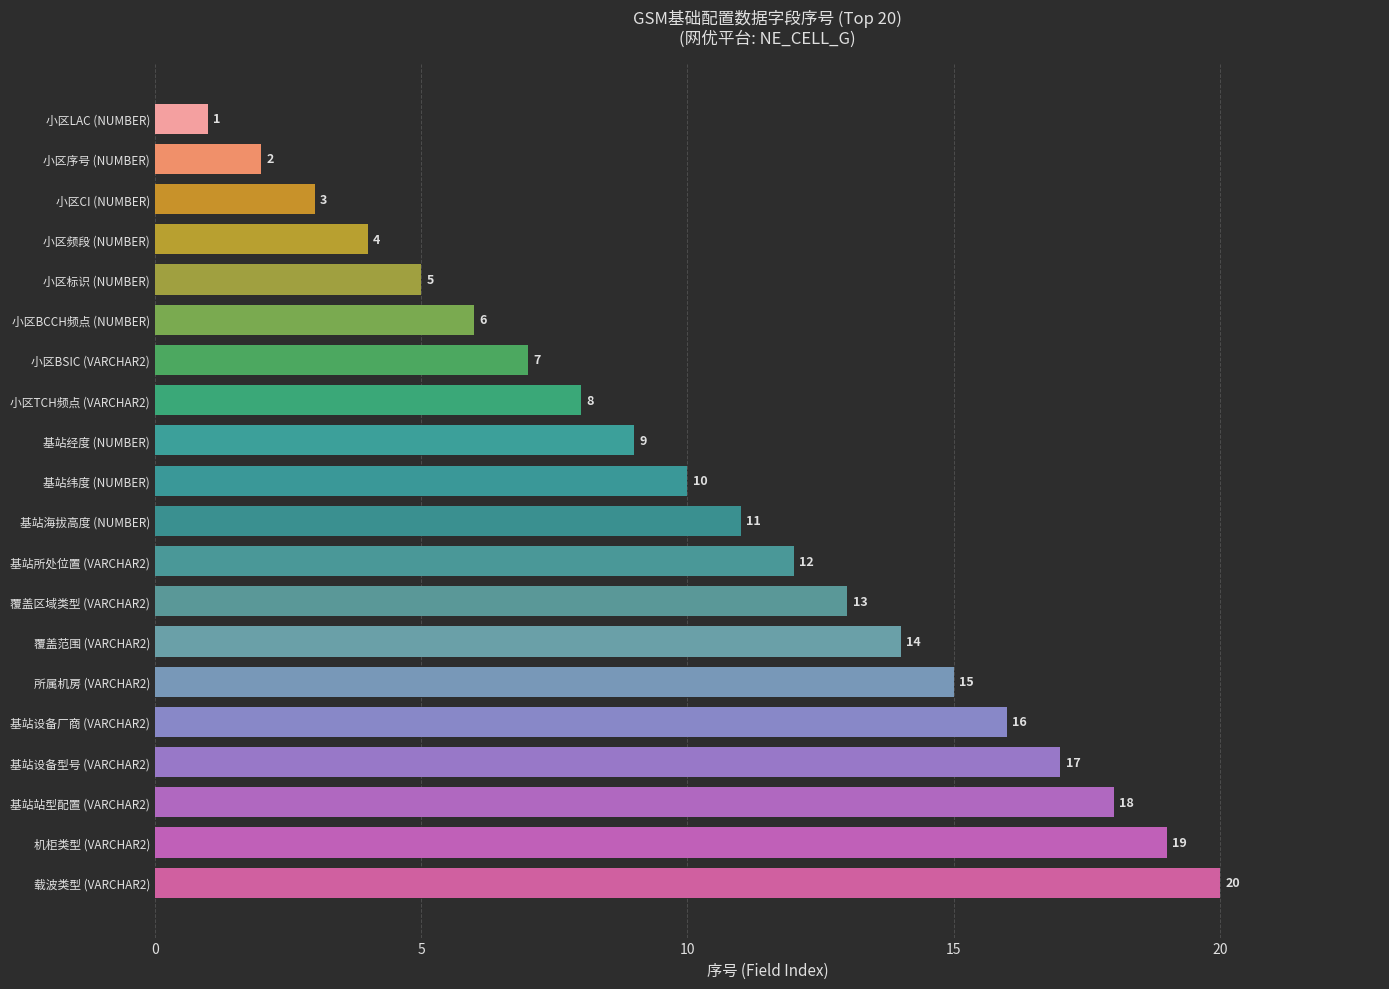

Which has a higher value, 小区BSIC (VARCHAR2) or 小区序号 (NUMBER)?

小区BSIC (VARCHAR2)